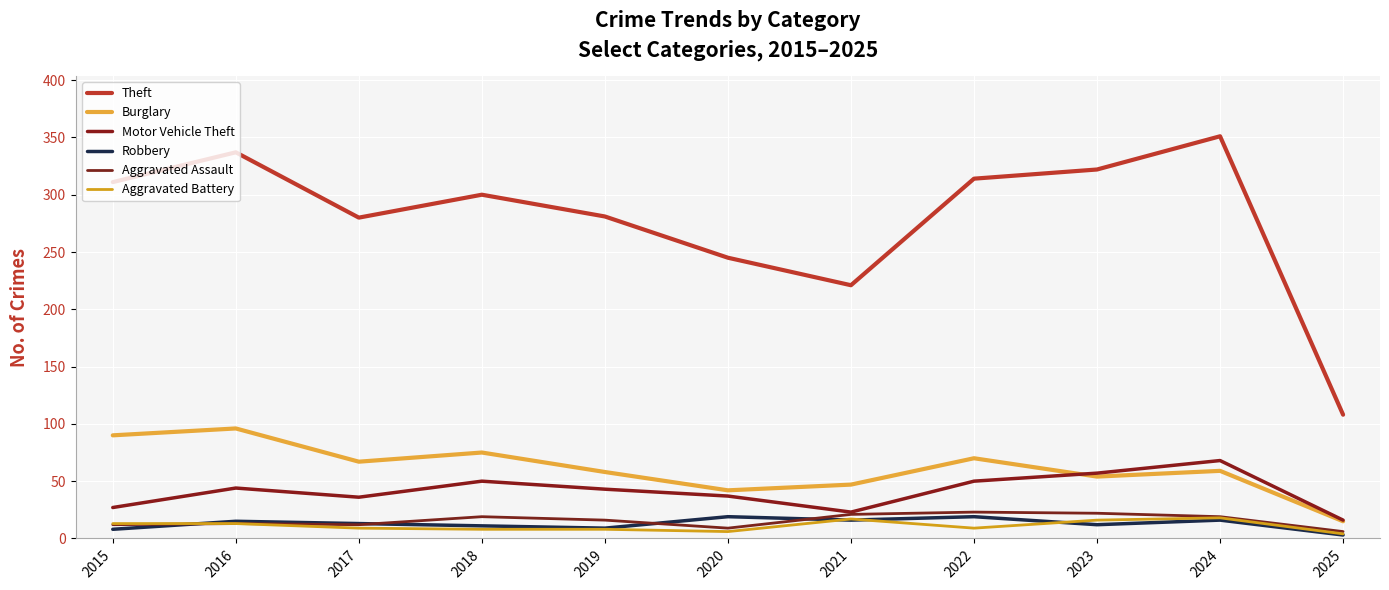

True or false: Motor Vehicle Theft and Theft cross at least once.

False